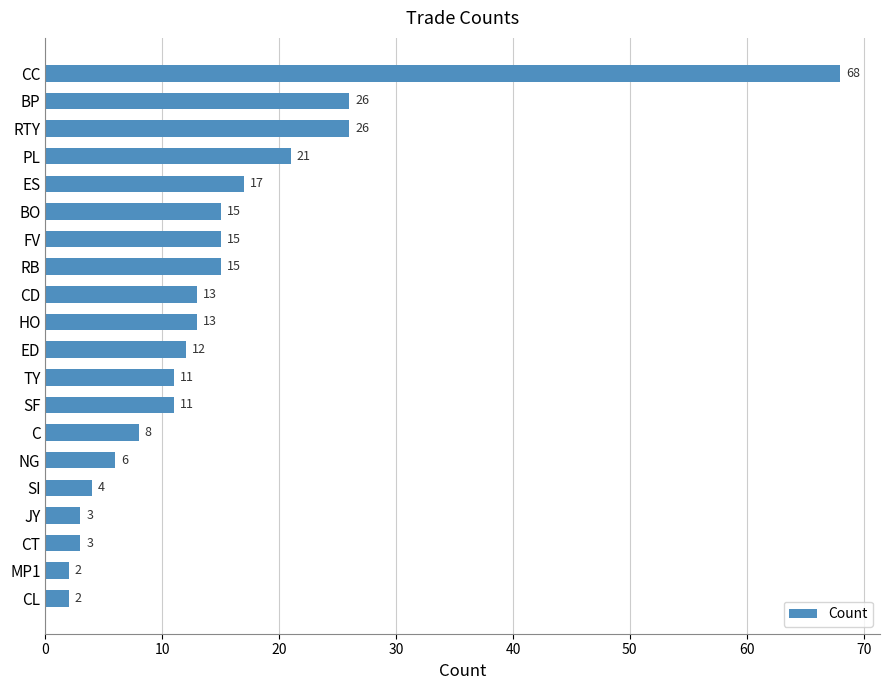

The value at PL is 21. True or false?

True